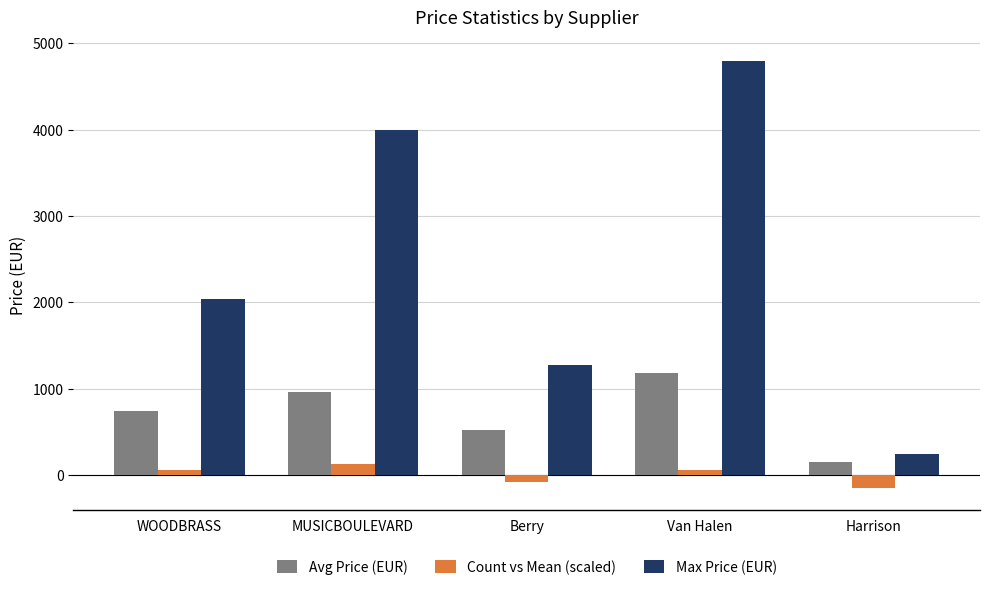

Where is Avg Price (EUR) nearest to the value 662?

WOODBRASS